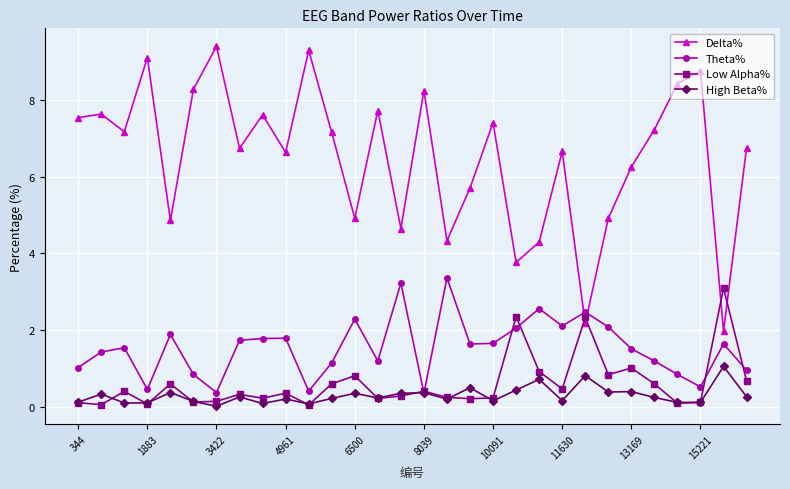

What are all the series names shown in the legend?

Delta%, Theta%, Low Alpha%, High Beta%